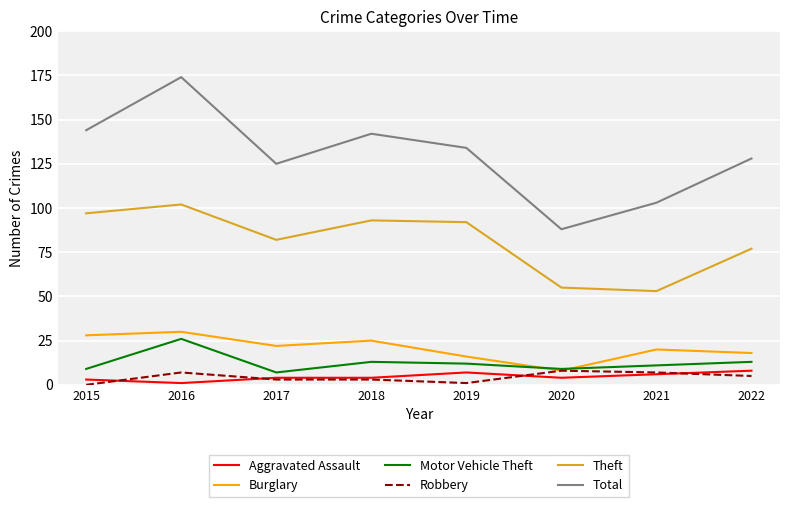

Reading left to right, transcribe all the data shown in this chart.

Aggravated Assault: 3	1	4	4	7	4	6	8
Burglary: 28	30	22	25	16	8	20	18
Motor Vehicle Theft: 9	26	7	13	12	9	11	13
Robbery: 0	7	3	3	1	8	7	5
Theft: 97	102	82	93	92	55	53	77
Total: 144	174	125	142	134	88	103	128